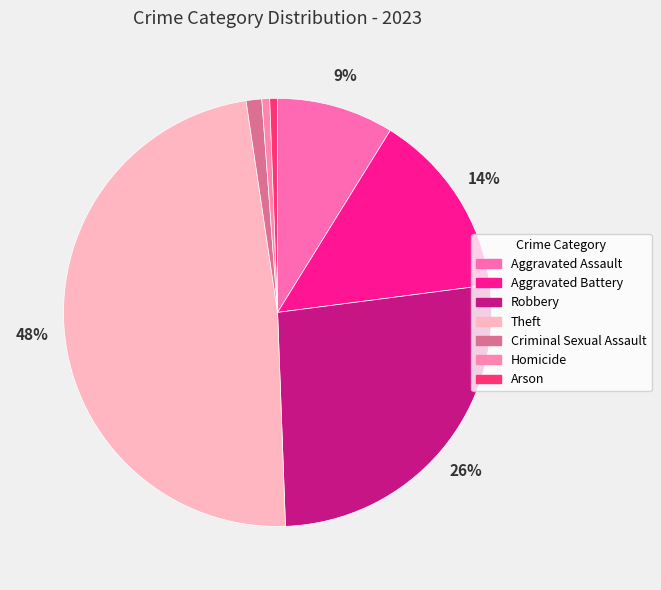

The Homicide slice represents 11% of the pie. True or false?

False